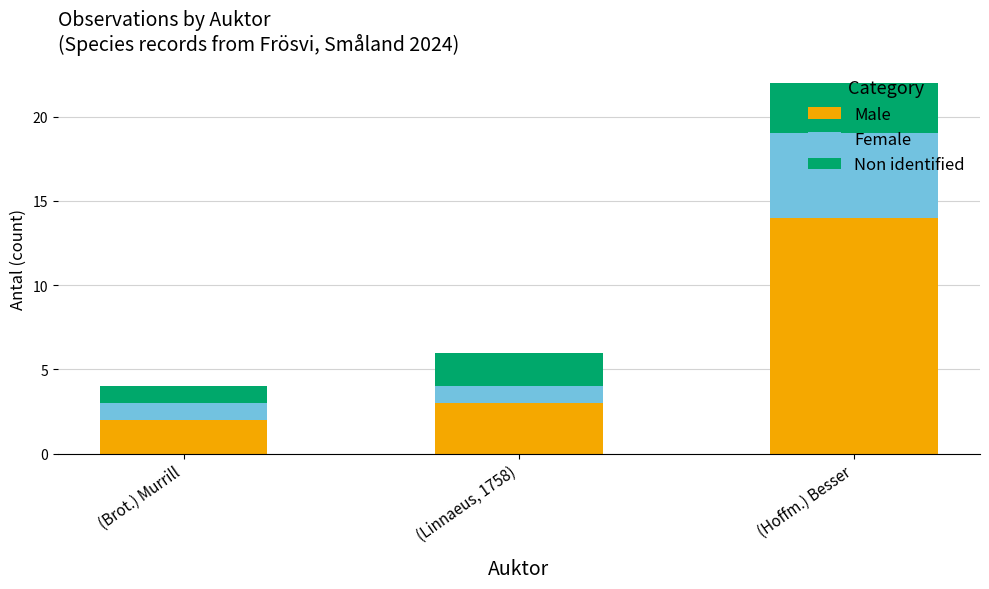

True or false: Male has a value of 3 at (Linnaeus, 1758).

True